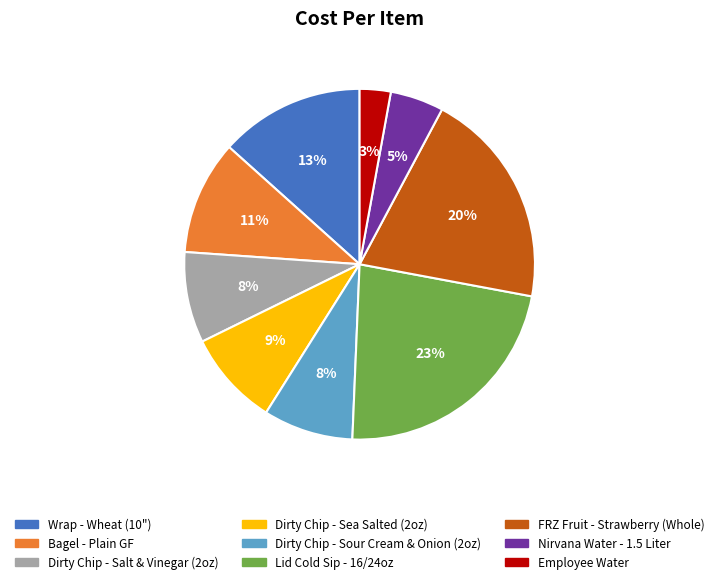

Count the number of slices in the pie.

9